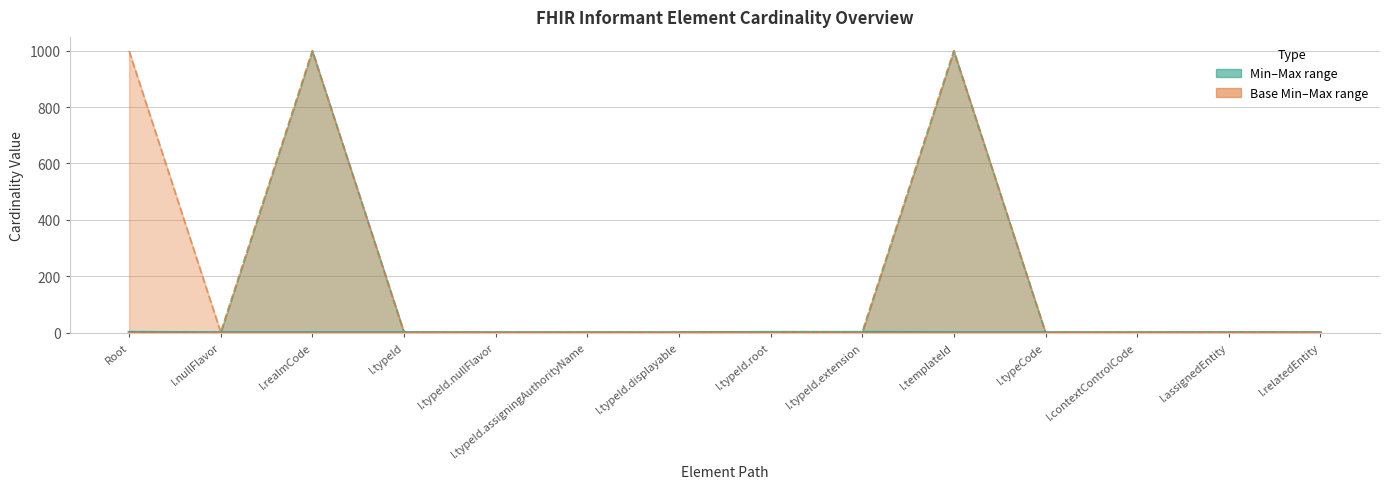

Which category has the highest value in the Max series?

I.realmCode